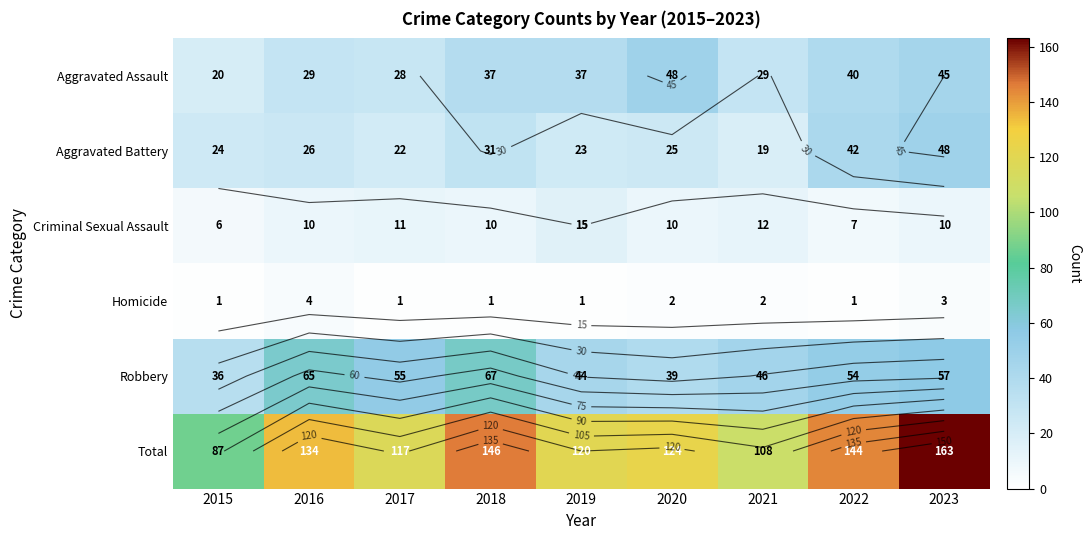

Which series has the largest total across all categories?

Total